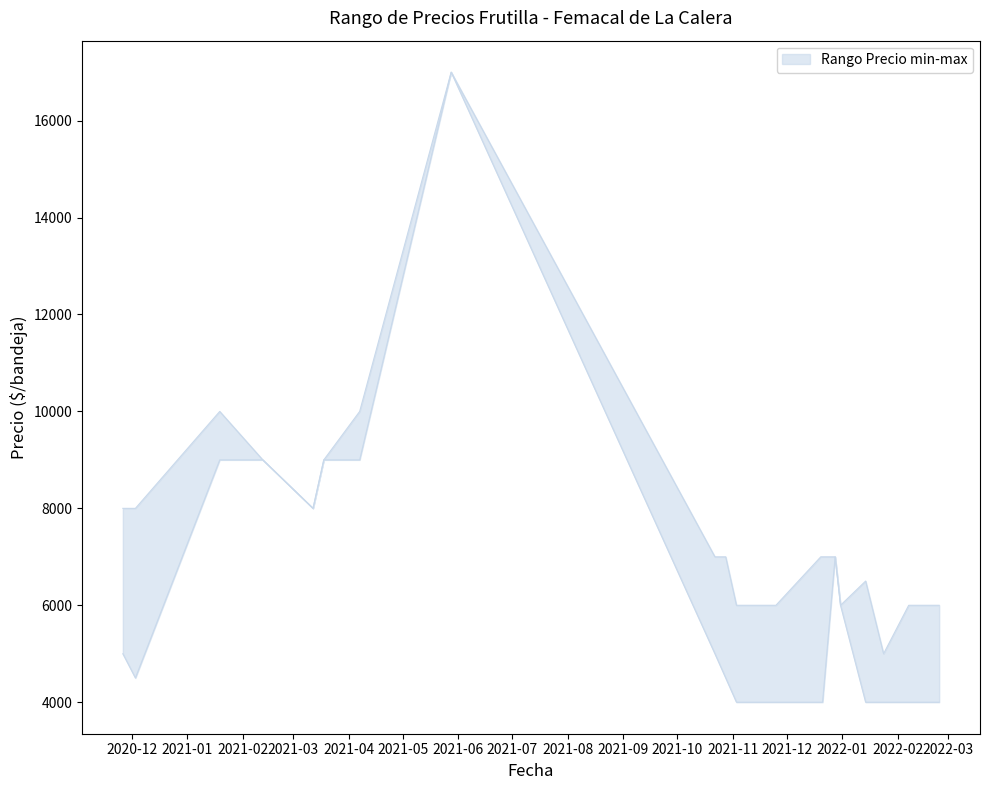

Reading left to right, list all the values displayed in this chart.

Precio maximo: 2020-11-26=8000	2020-12-03=8000	2021-01-19=10000	2021-02-12=9000	2021-03-12=8000	2021-03-18=9000	2021-04-07=10000	2021-05-28=17000	2021-10-22=7000	2021-10-28=7000	2021-11-03=6000	2021-11-25=6000	2021-12-20=7000	2021-12-21=7000	2021-12-28=7000	2021-12-31=6000	2022-01-14=6500	2022-01-24=5000	2022-02-07=6000	2022-02-10=6000	2022-02-21=6000	2022-02-24=6000
Precio minimo: 2020-11-26=5000	2020-12-03=4500	2021-01-19=9000	2021-02-12=9000	2021-03-12=8000	2021-03-18=9000	2021-04-07=9000	2021-05-28=17000	2021-10-22=5000	2021-10-28=4500	2021-11-03=4000	2021-11-25=4000	2021-12-20=4000	2021-12-21=4000	2021-12-28=7000	2021-12-31=6000	2022-01-14=4000	2022-01-24=4000	2022-02-07=4000	2022-02-10=4000	2022-02-21=4000	2022-02-24=4000